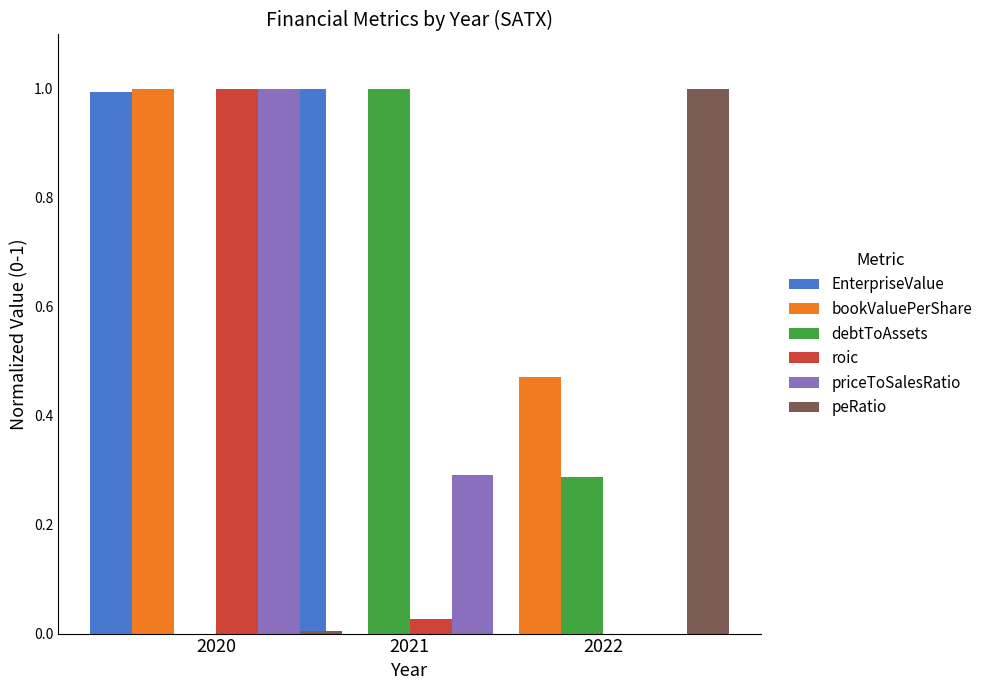

How many data points in bookValuePerShare are above 0?

2